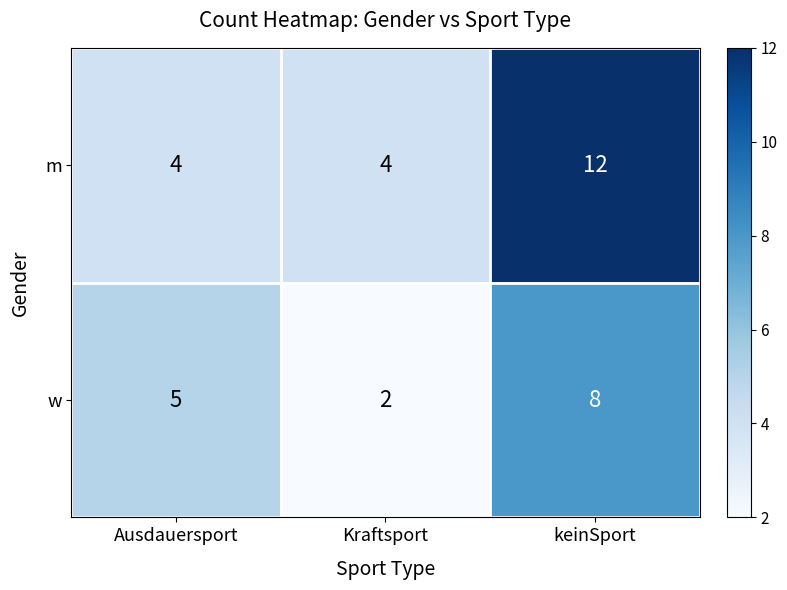

Which series has the largest total across all categories?

m